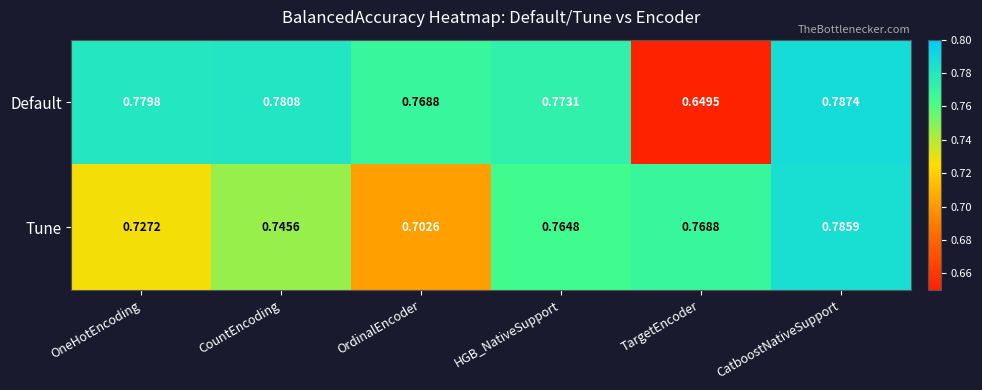

At which category does the chart reach its peak across all series?

CatboostNativeSupport